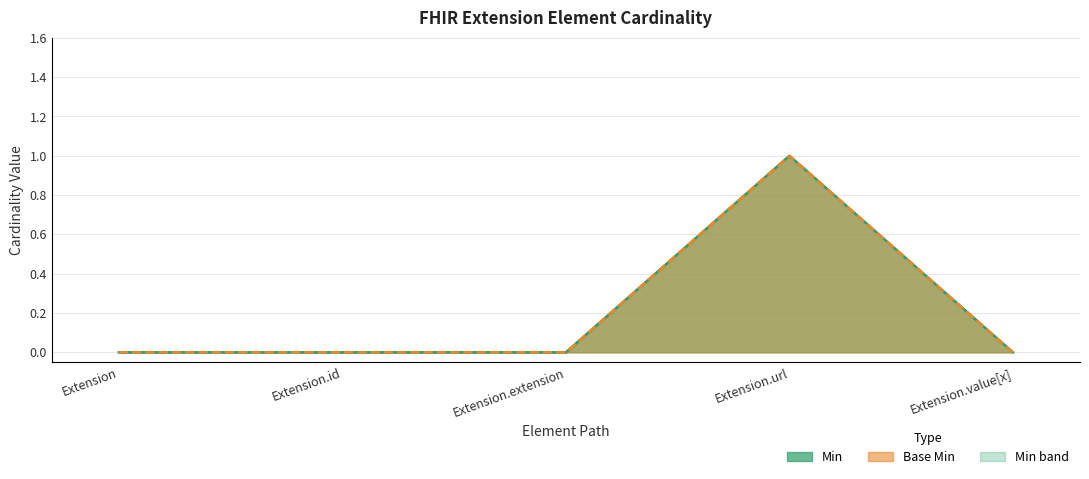

At which category is the sum across all series the highest?

Extension.url